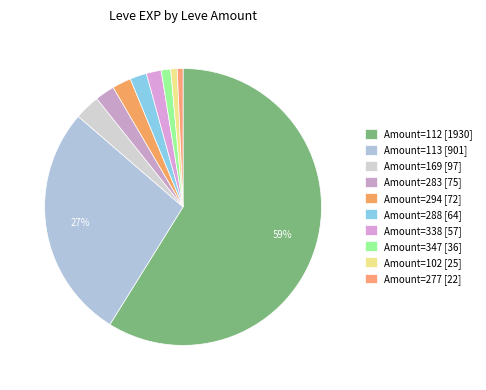

How many slices are in this pie chart?

10